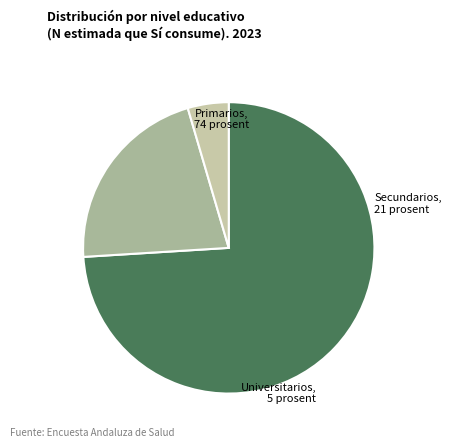

Approximately how many times larger is the value at Secundarios compared to Universitarios?

4.7